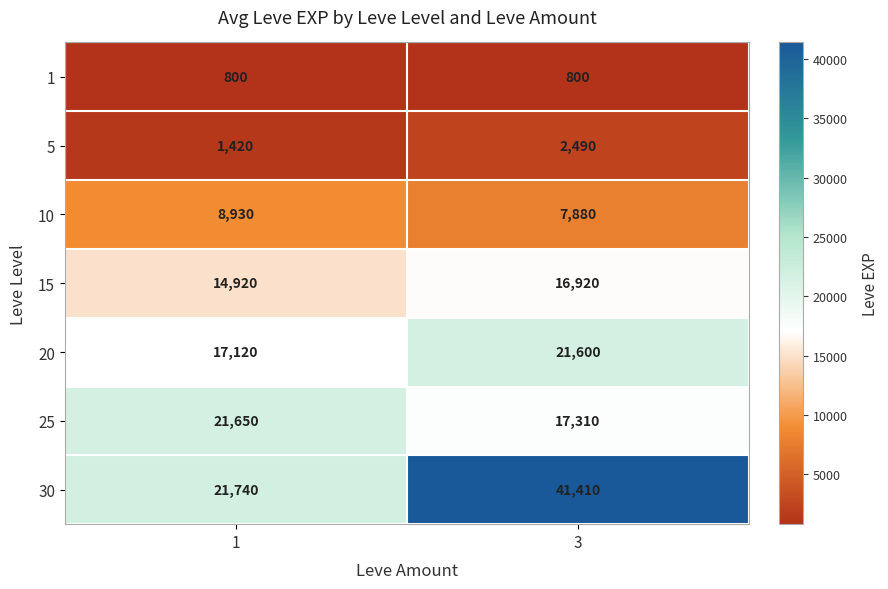

What is the approximate value of 20 at 3?

21600